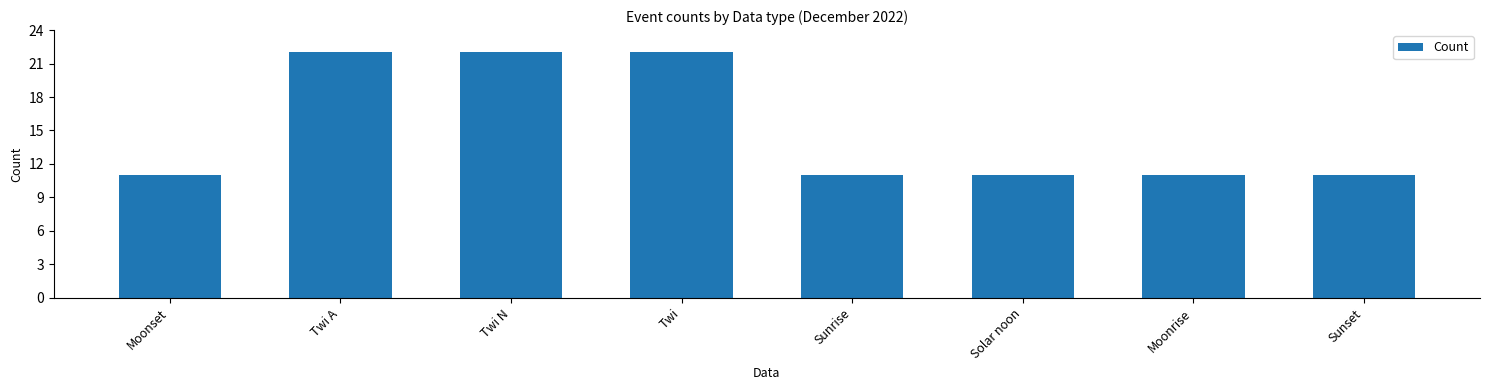

What is the difference between the second highest and second lowest values?

11